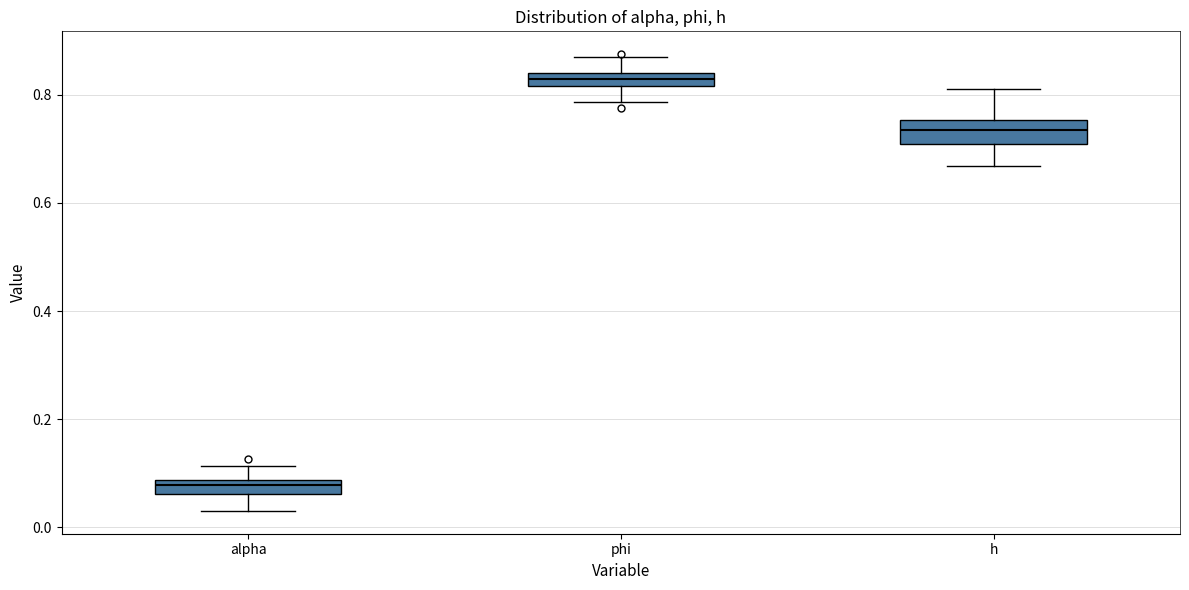

Where does the upper whisker of the box for h end on the y-axis? The values are not printed on the chart, so give them approximately, as read against the axis.

0.82